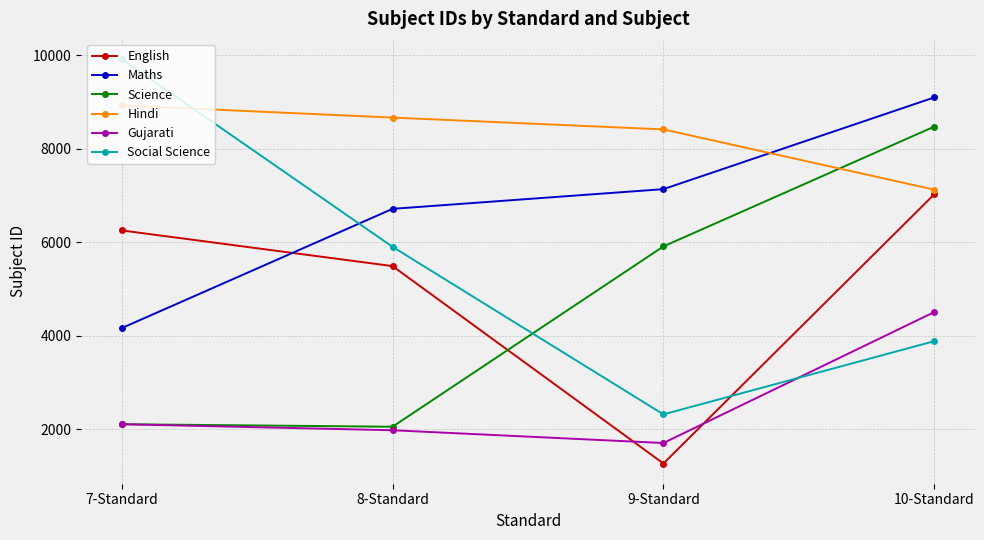

True or false: Maths and Gujarati cross at least once.

False